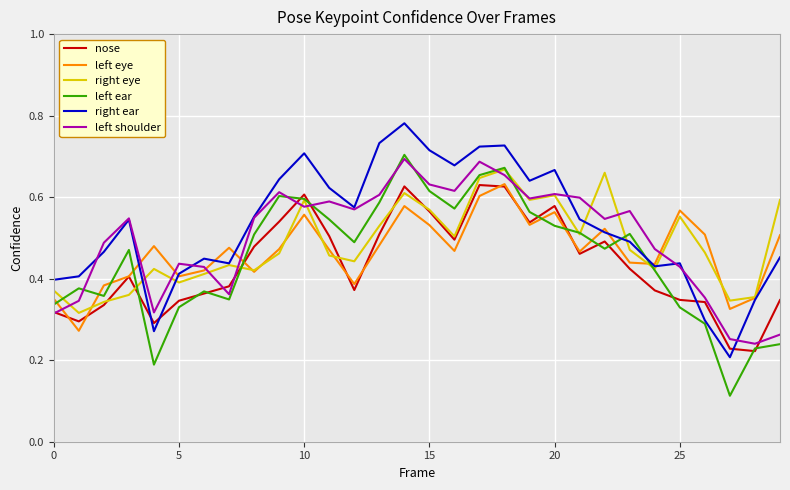

Which series has the widest spread of values?

left ear